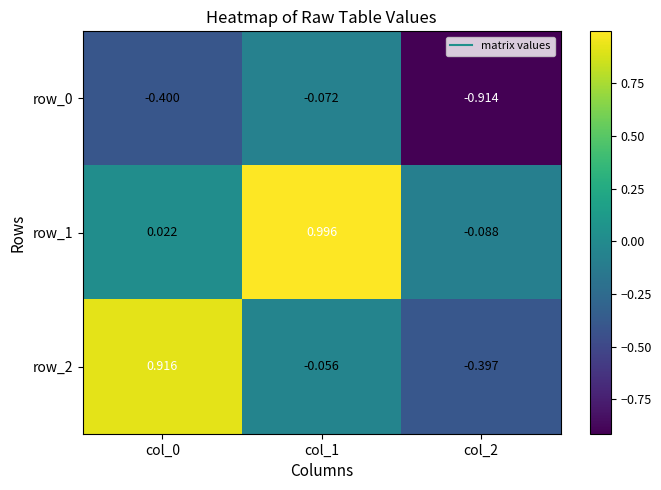

Is it true that row_1 equals -0.2 at col_2?

False